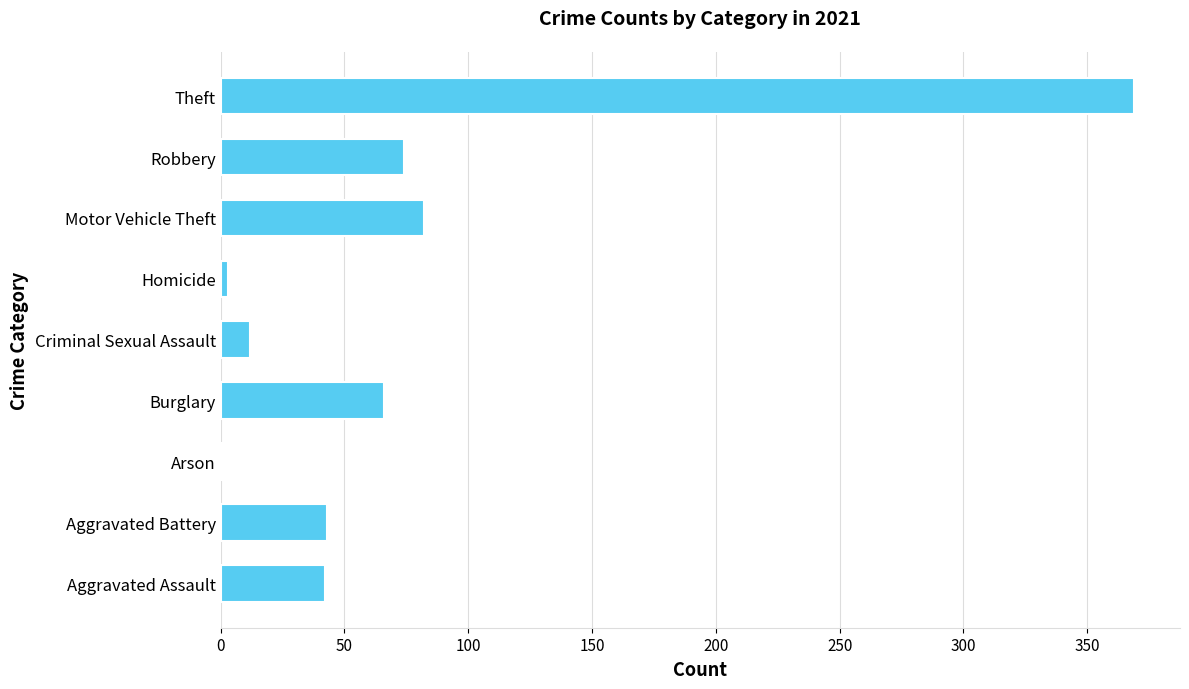

Approximately how many times larger is the value at Robbery compared to Burglary?

1.1